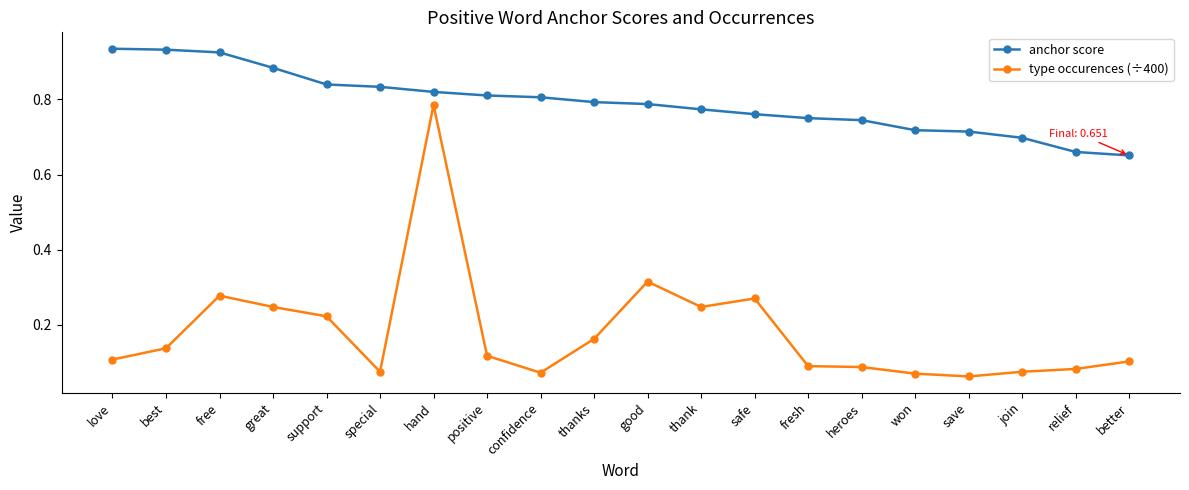

Which series changed the most between thanks and fresh?

type occurences (÷400)